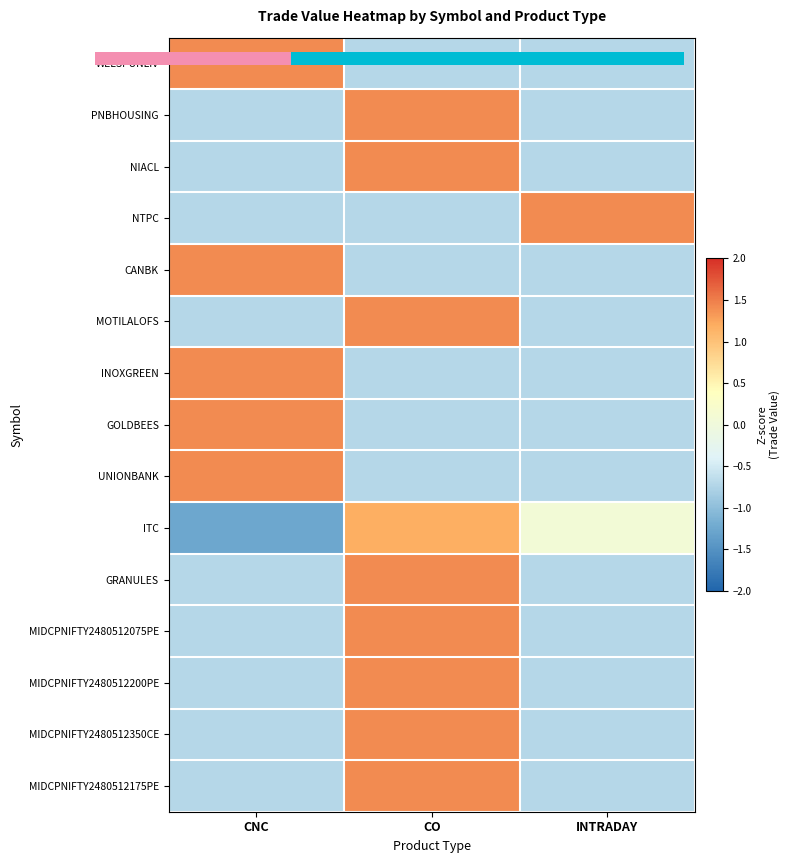

Rank the series by their maximum value, from lowest to highest.

ITC, NIACL, NTPC, CANBK, MOTILALOFS, INOXGREEN, UNIONBANK, MIDCPNIFTY2480512350CE, MIDCPNIFTY2480512175PE, WELSPUNLIV, PNBHOUSING, GOLDBEES, MIDCPNIFTY2480512075PE, MIDCPNIFTY2480512200PE, GRANULES